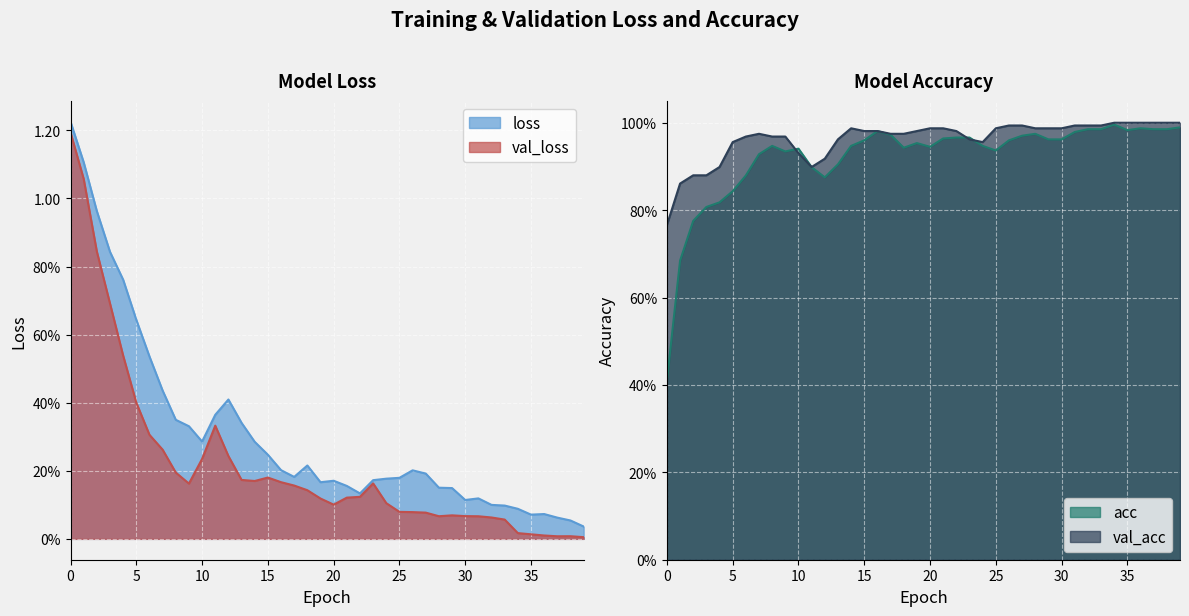

Between 12 and 38, which is larger?

12